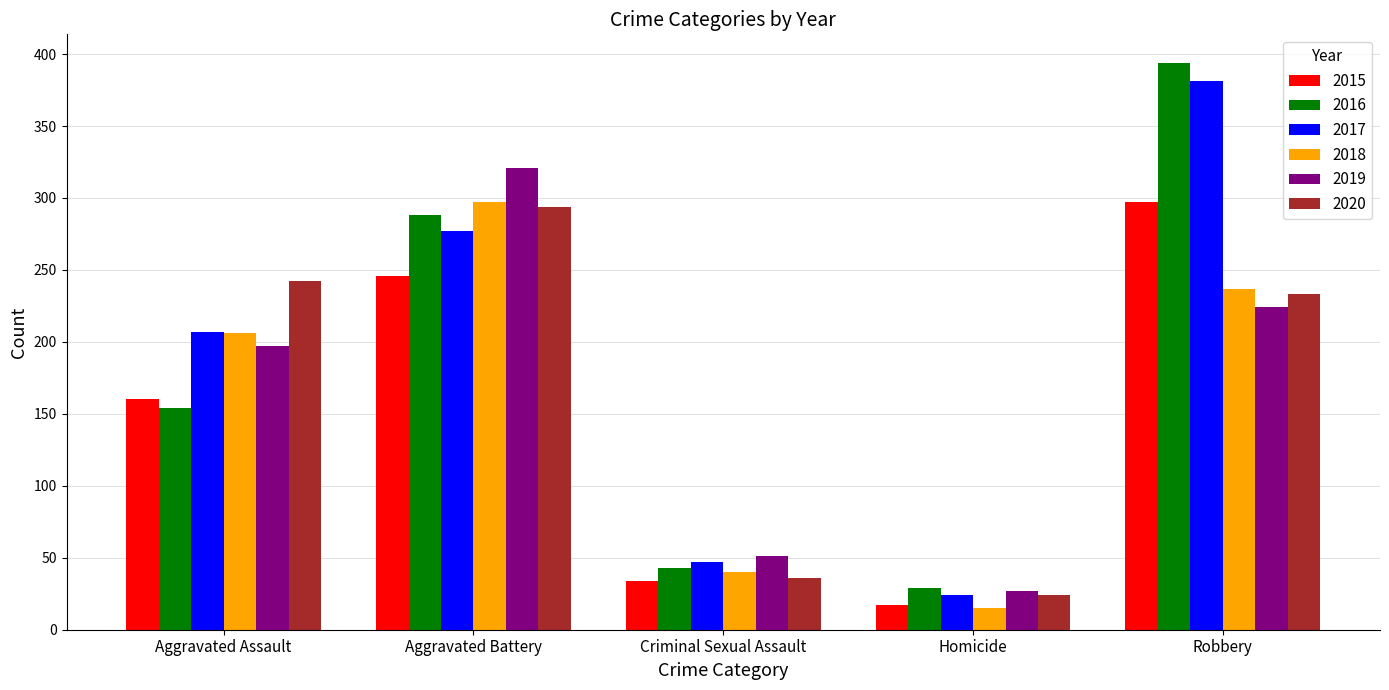

How many values in the 2015 series are below 160?

2